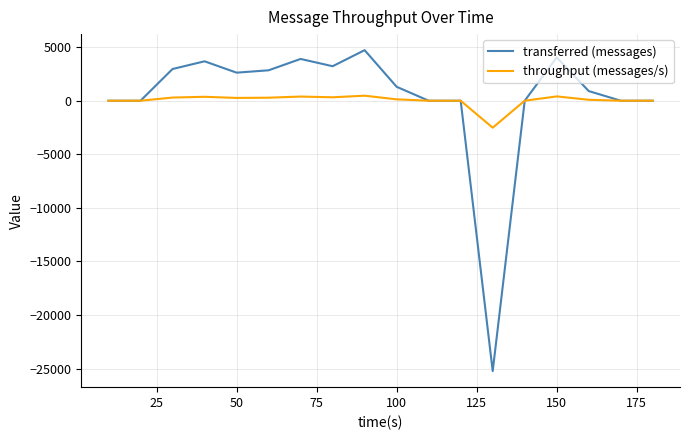

What is the sum of all throughput (messages/s) values?

488